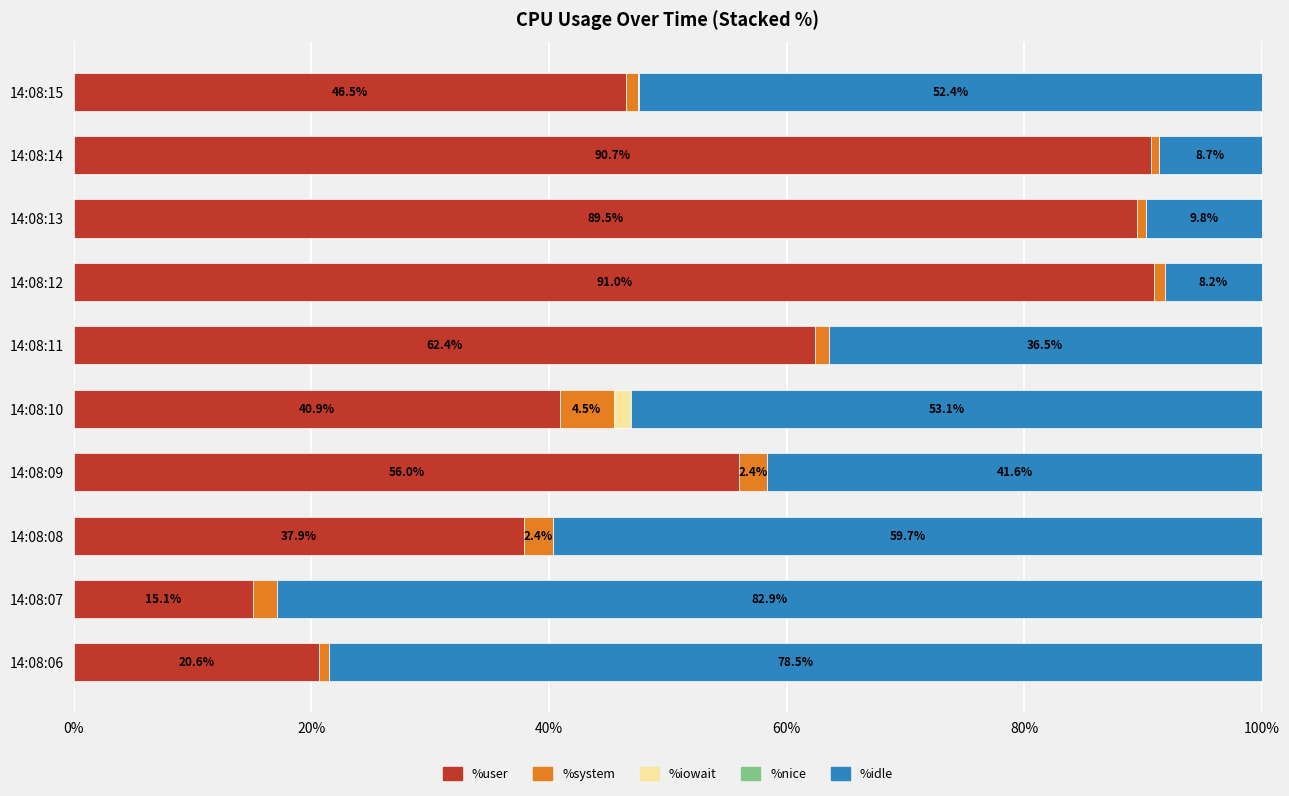

The value of %user at 14:08:14 is 159.5. True or false?

False